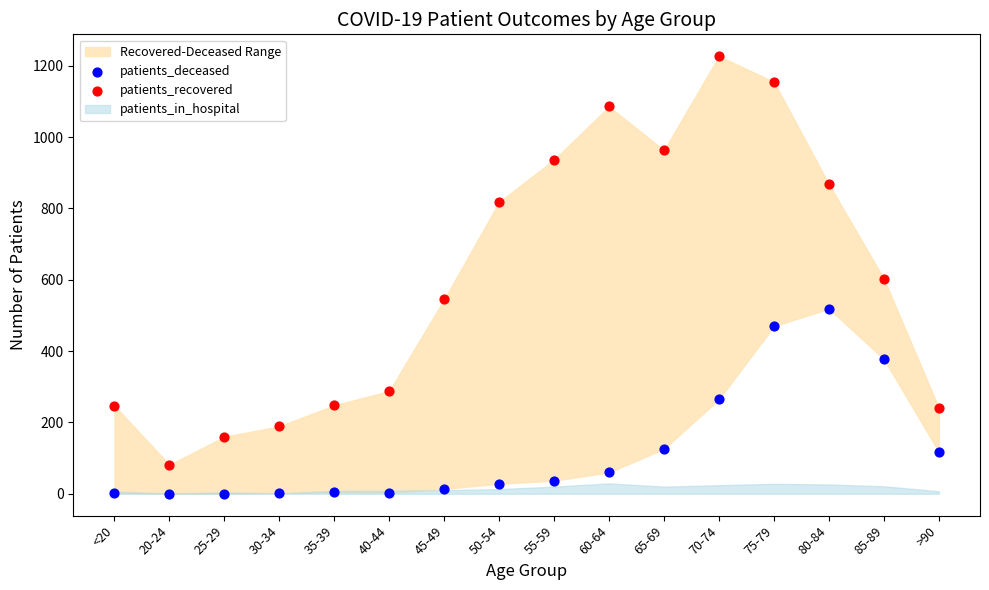

In the patients_recovered series, what Y value is closest to 654?

603